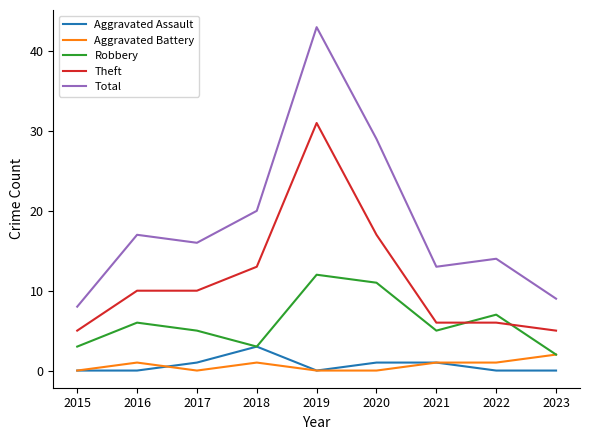

What is the minimum value for Theft?

5